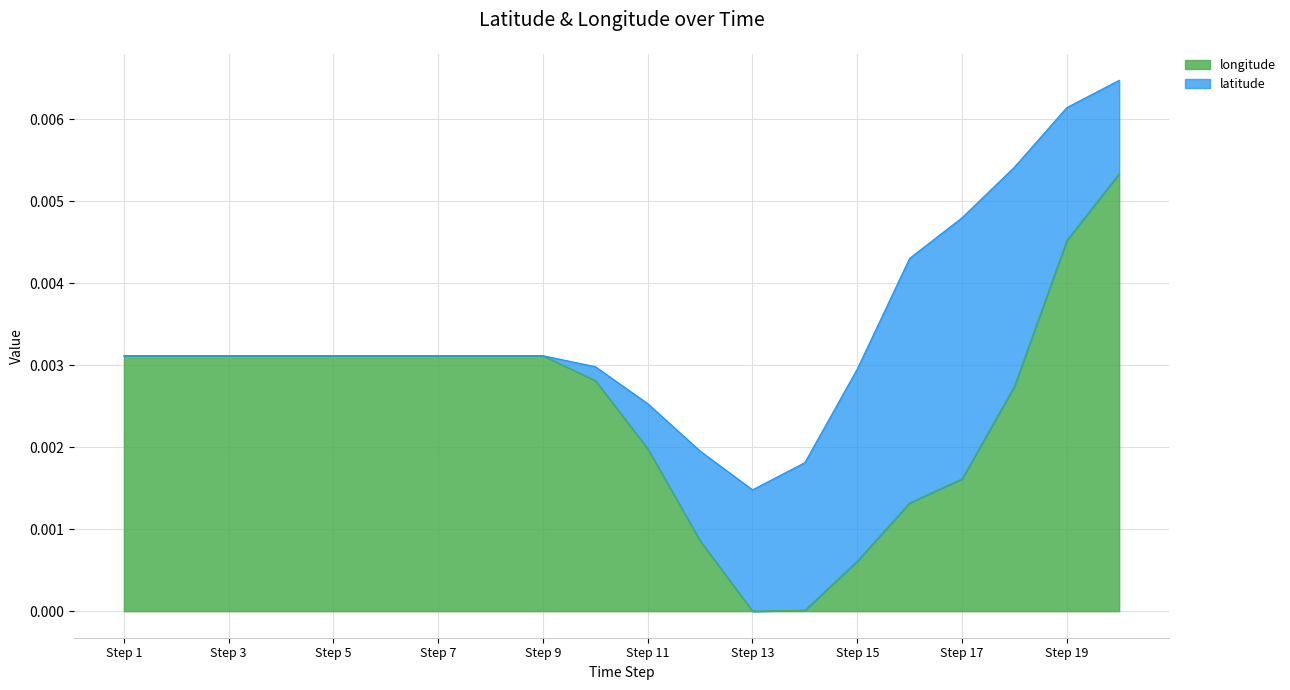

Is it true that the value at Step 11 is 0.0?

False